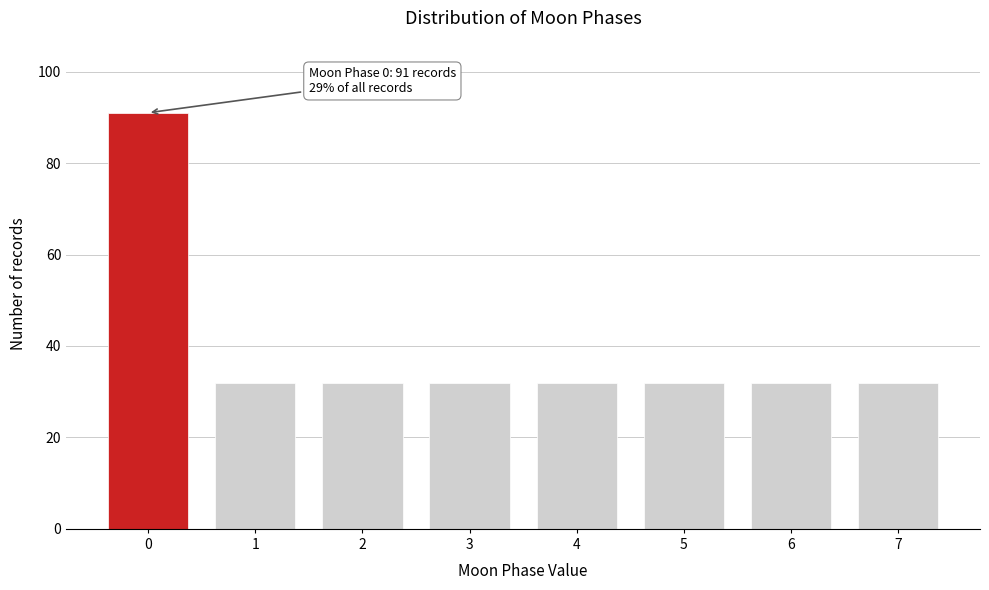

Reading left to right, transcribe all the data shown in this chart.

0=91	1=32	2=32	3=32	4=32	5=32	6=32	7=32